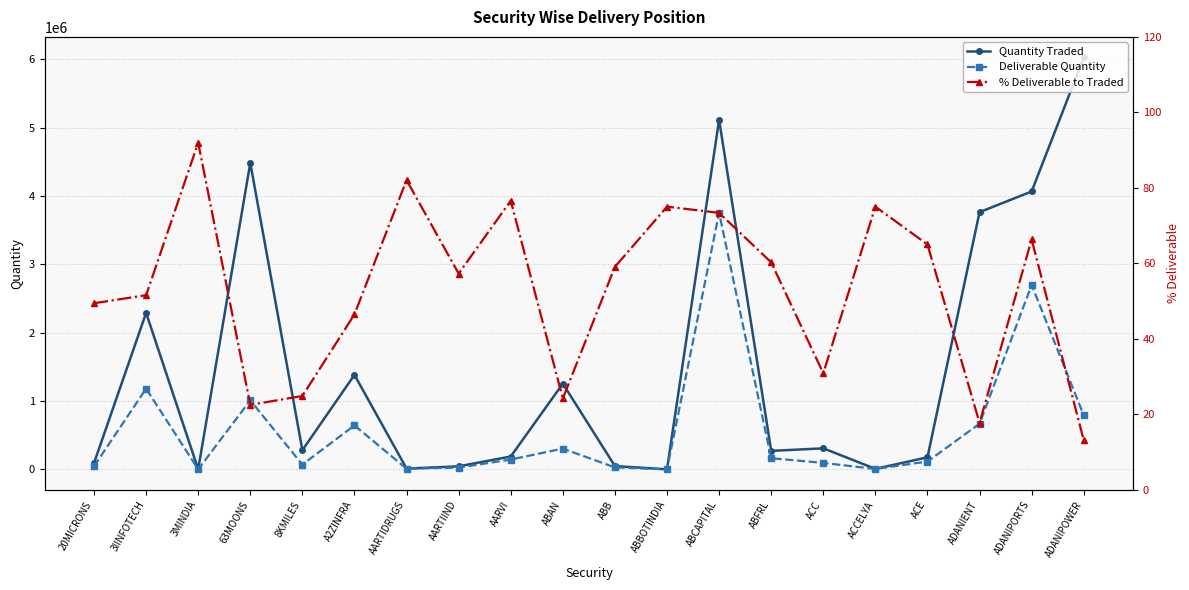

Which series has the largest range (max minus min)?

Quantity Traded